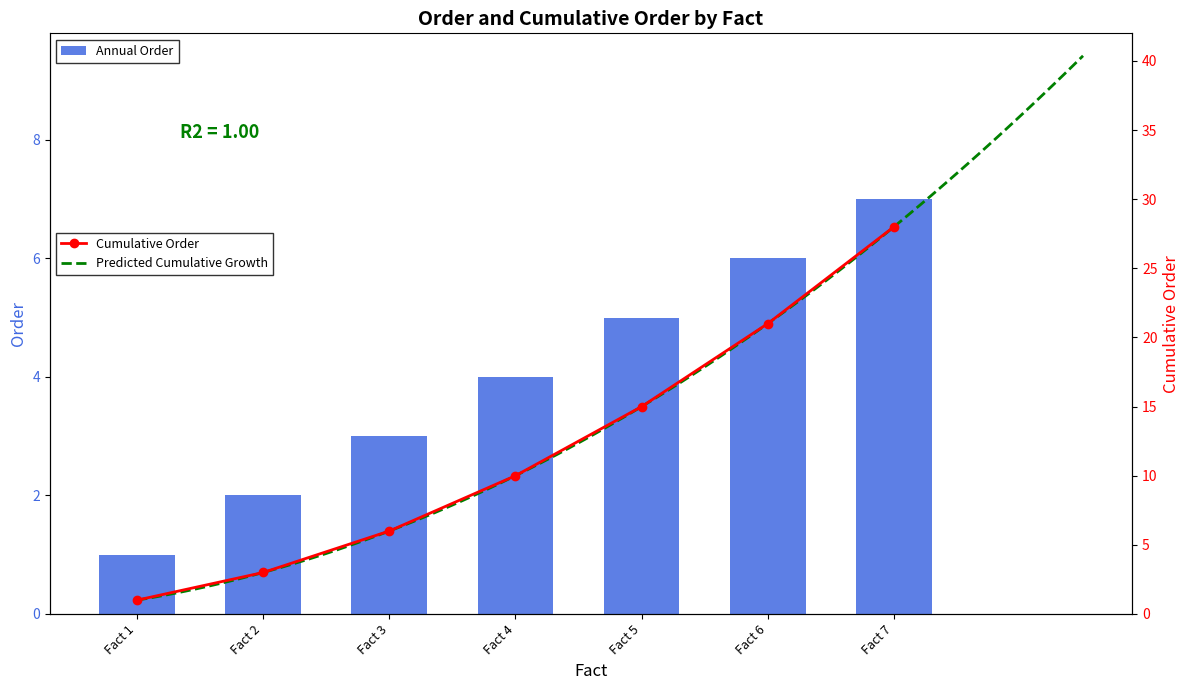

Reading left to right, transcribe all the data shown in this chart.

Fact 1=1	Fact 2=2	Fact 3=3	Fact 4=4	Fact 5=5	Fact 6=6	Fact 7=7